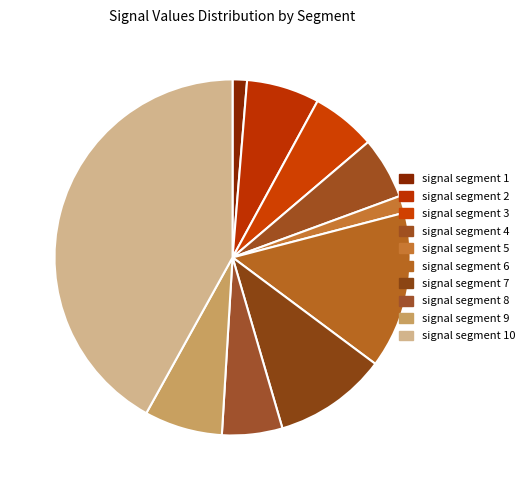

Does signal segment 2 account for over 50% of the chart?

No